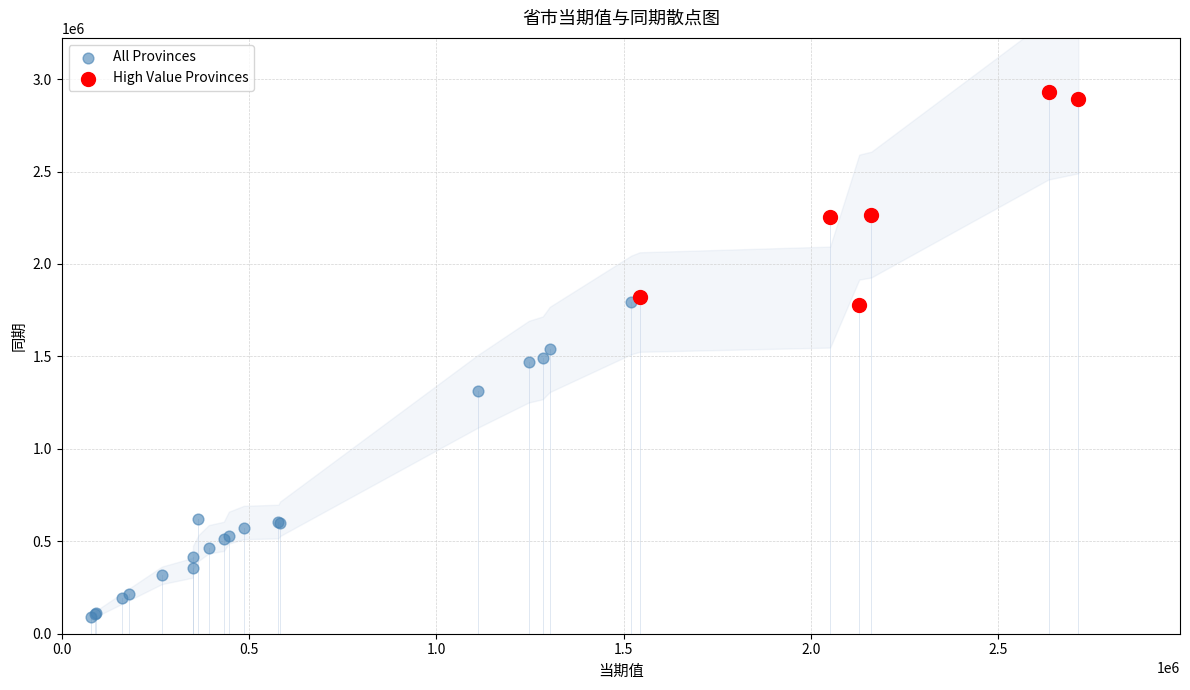

Which series reaches the maximum Y coordinate?

High Value Provinces